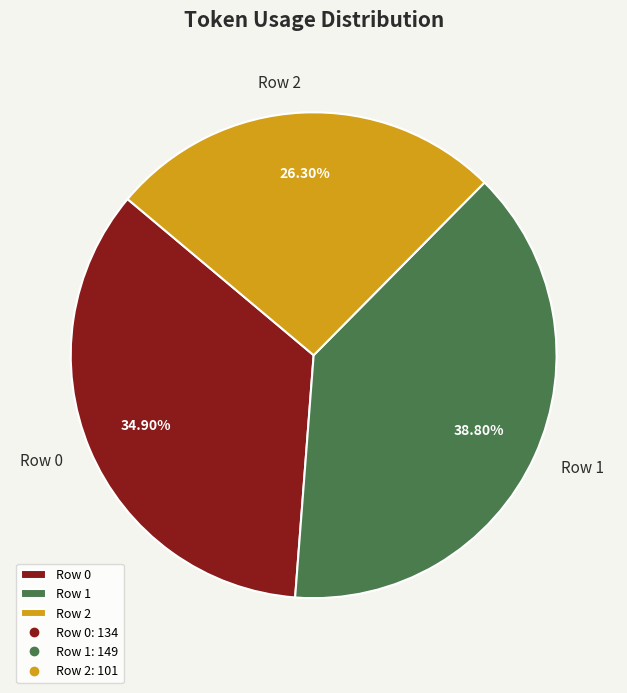

Does Row 0 represent more than half of the total?

No